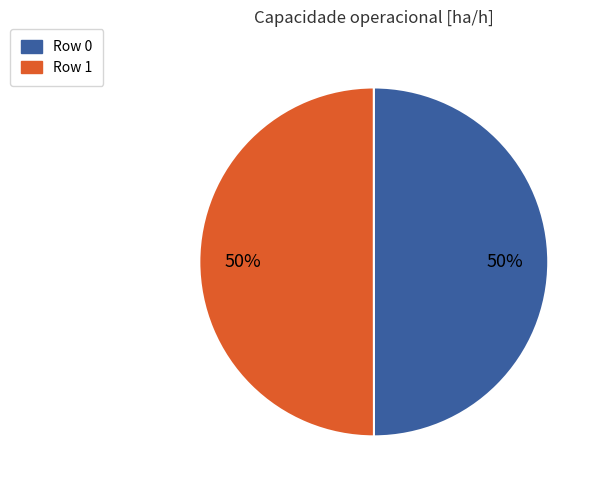

What percentage is the Row 0 slice, to the nearest percent?

50%